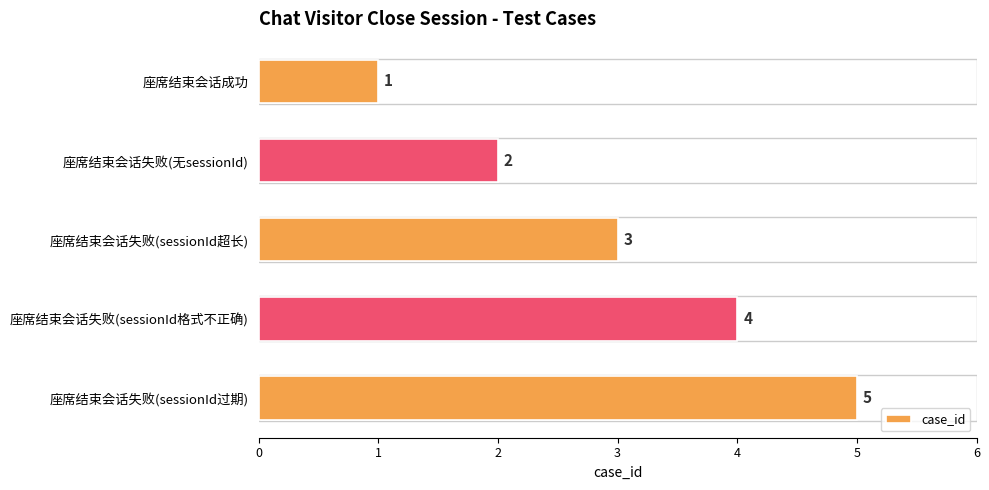

At which label is the value closest to 3?

座席结束会话失败(sessionId超长)